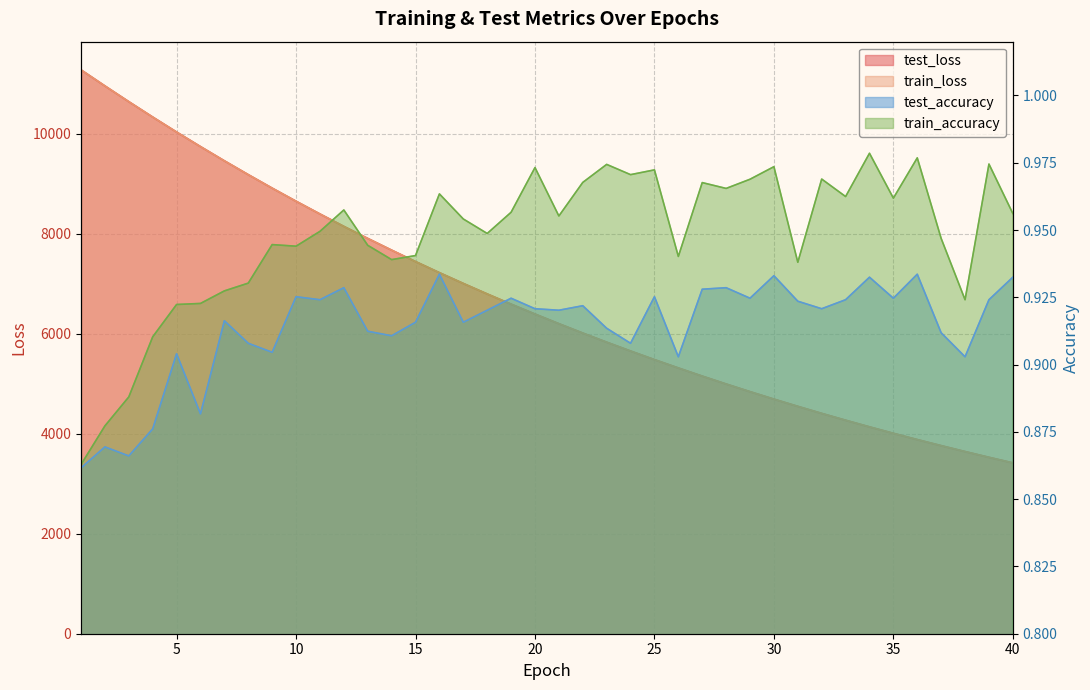

In train_accuracy, how many points are higher than both neighbors (excluding endpoints)?

12